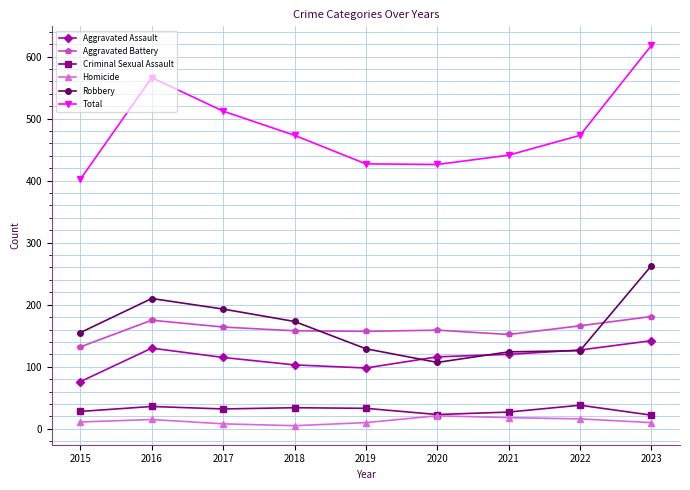

Where is Total nearest to the value 510?

2017